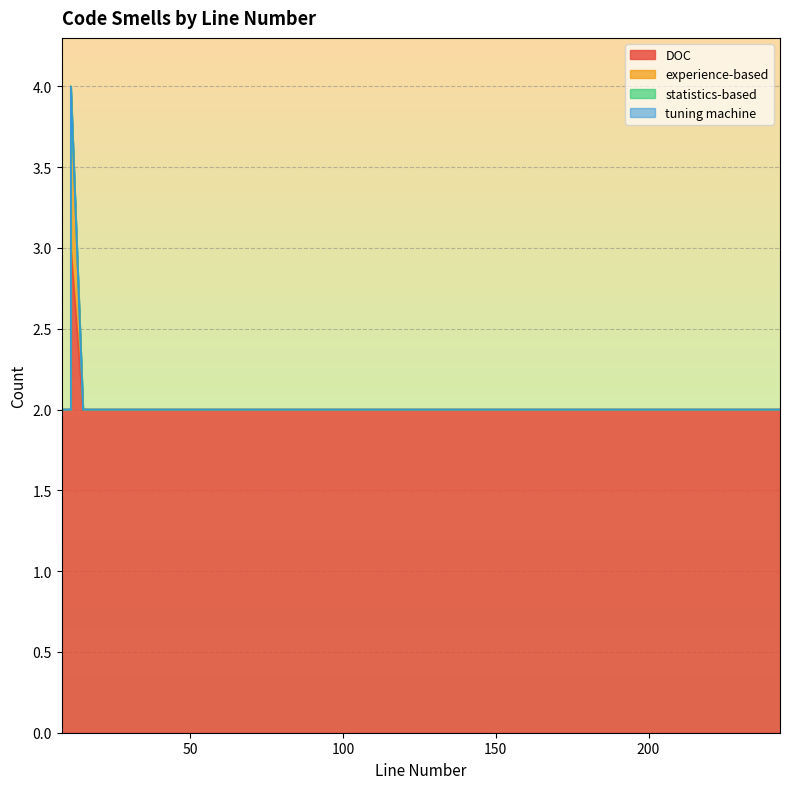

At 11, list the series in order from smallest to largest.

experience-based, statistics-based, tuning machine, DOC